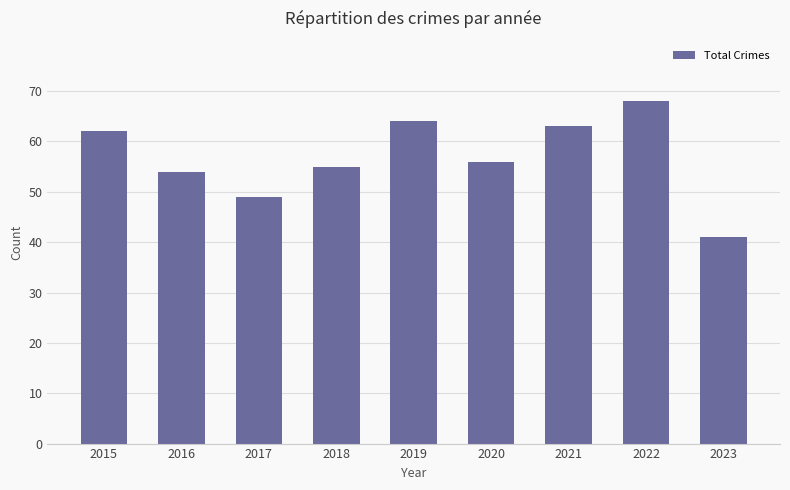

Reading left to right, list all the values displayed in this chart.

2015=62	2016=54	2017=49	2018=55	2019=64	2020=56	2021=63	2022=68	2023=41